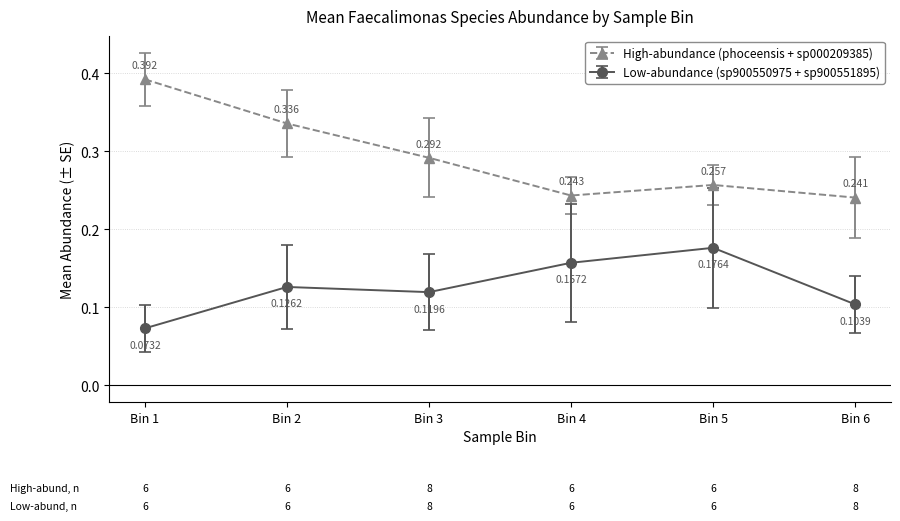

Is the value of High-abundance (phoceensis + sp000209385) at Bin 2 greater than the value of Low-abundance (sp900550975 + sp900551895) at Bin 6?

Yes